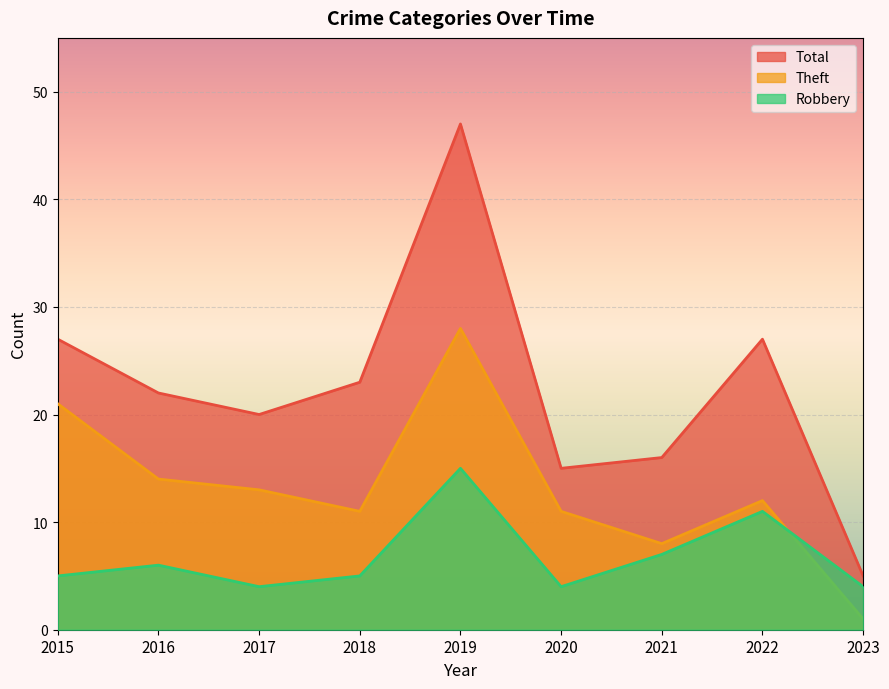

True or false: Theft and Total intersect in this chart.

False